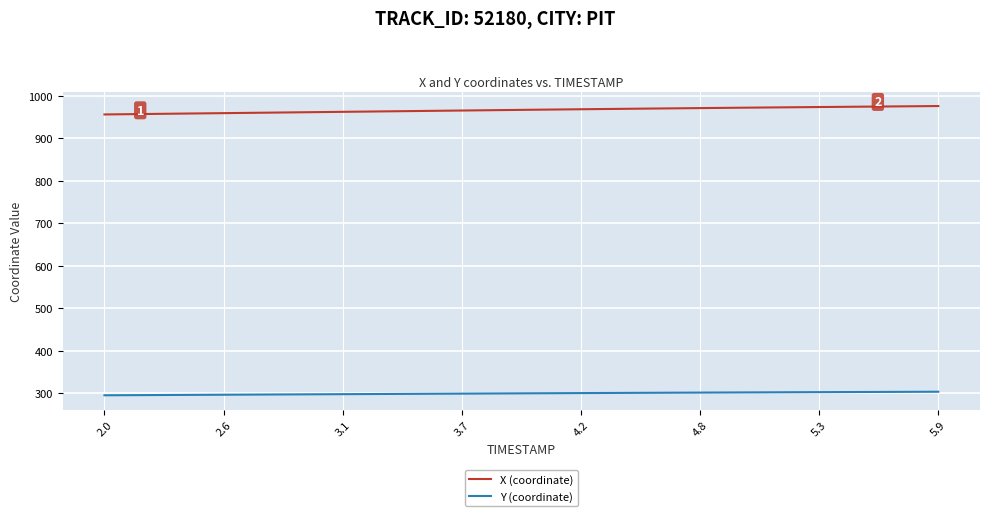

What is the average value of the X (coordinate) series?

966.8